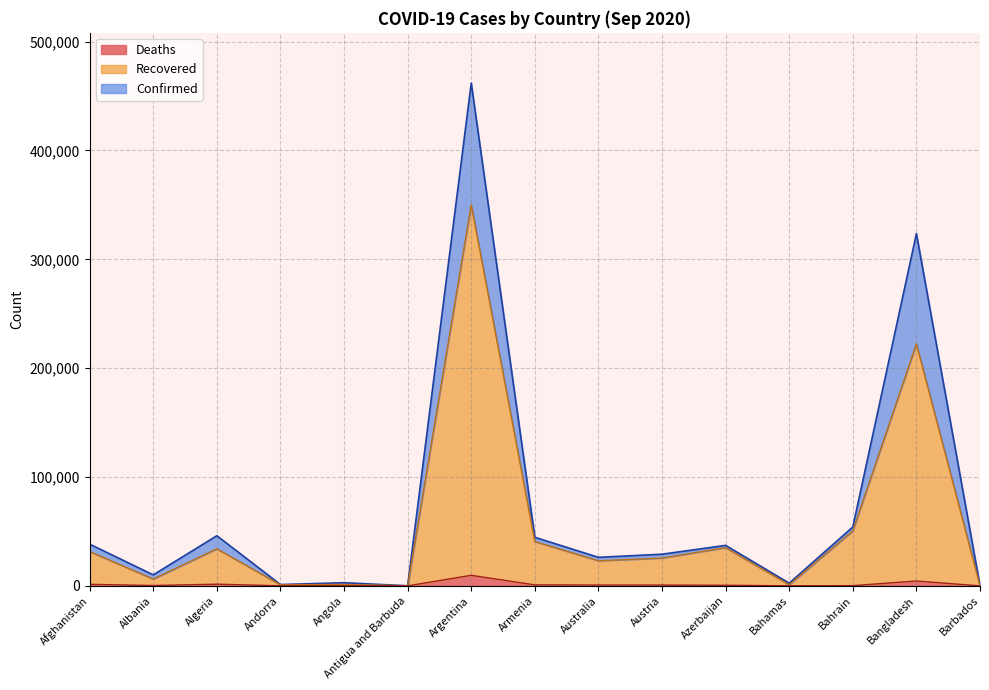

True or false: Deaths has more than 1 points higher than both neighbors.

True